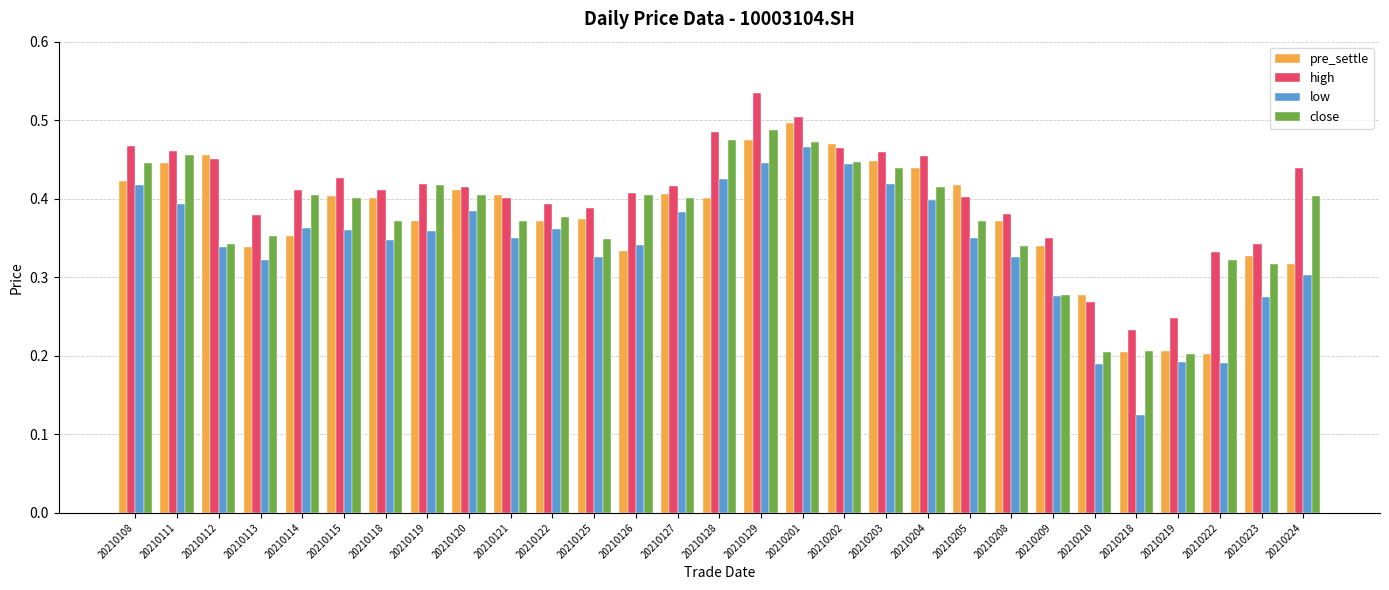

True or false: high has a value of 0.9 at 20210201.

False